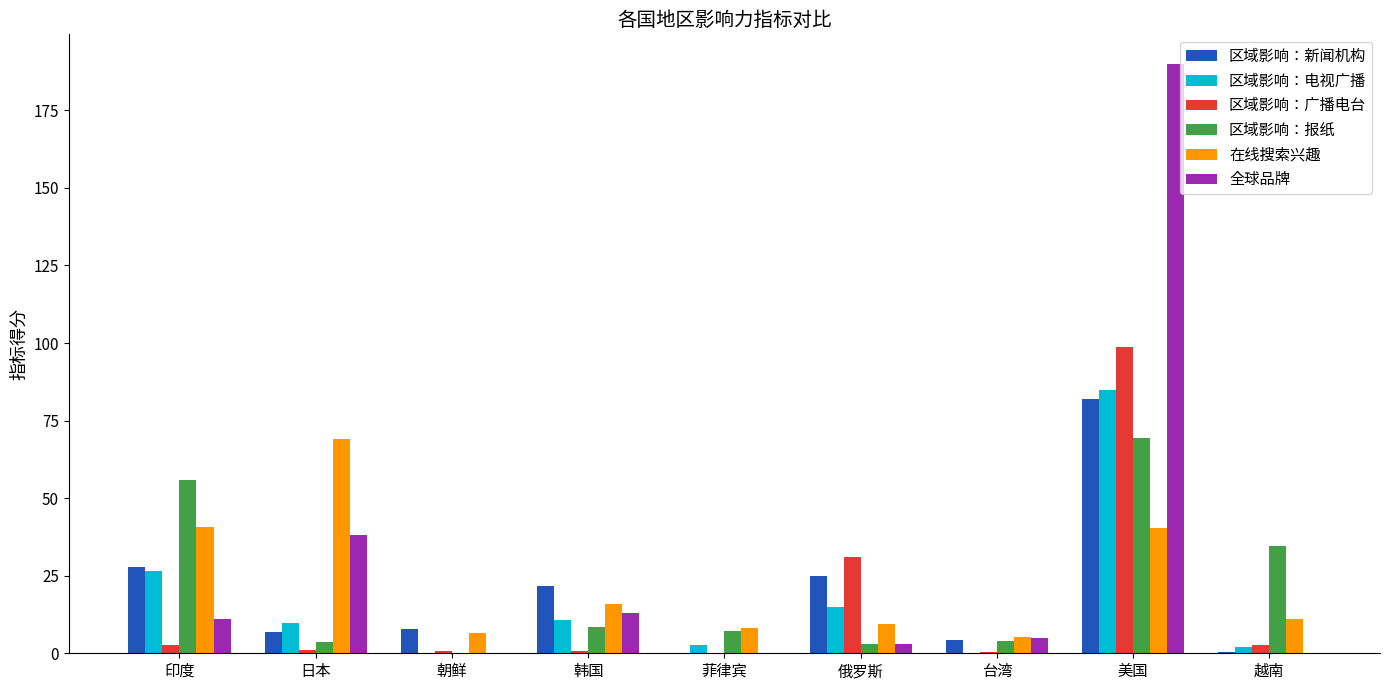

The 区域影响：广播电台 series shows 0.0 at 菲律宾. True or false?

True